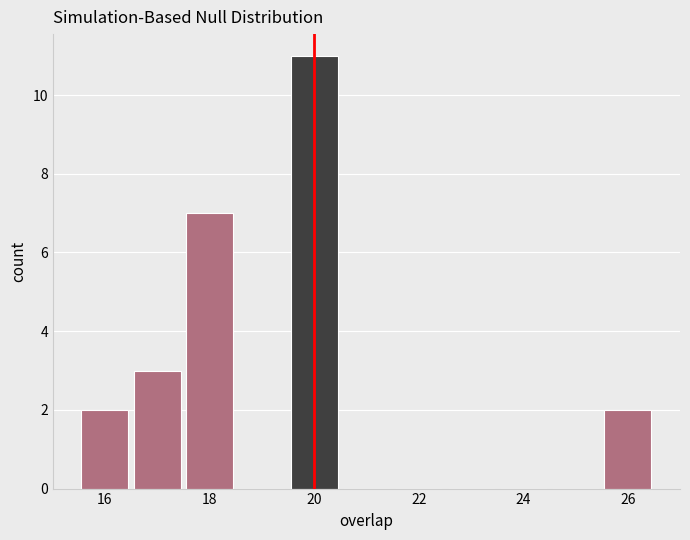

How tall is the bar that spans 15.5 to 16.5 on the x-axis? Neither the bar edges nor the heights are printed on the chart, so give them approximately, as read against the axes.

2